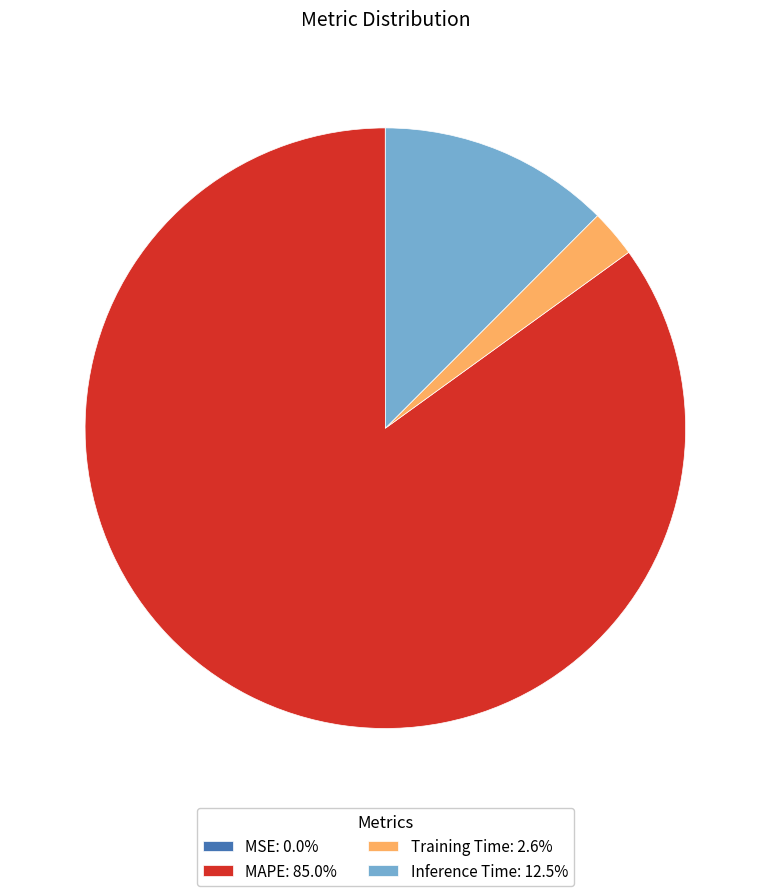

Does Training Time: 2.6% represent more than half of the total?

No